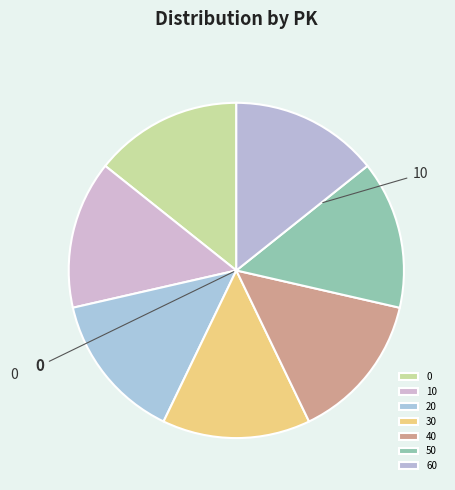

What percentage is the 20 slice, to the nearest percent?

14%